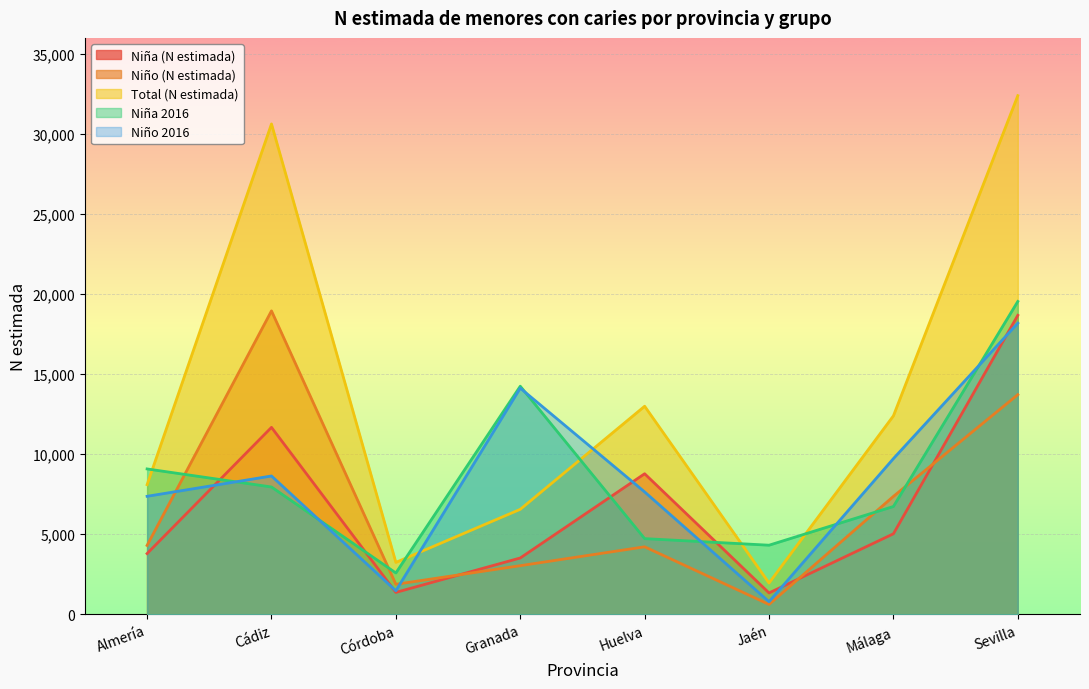

In Niño (N estimada), how many points are lower than both neighbors (excluding endpoints)?

2